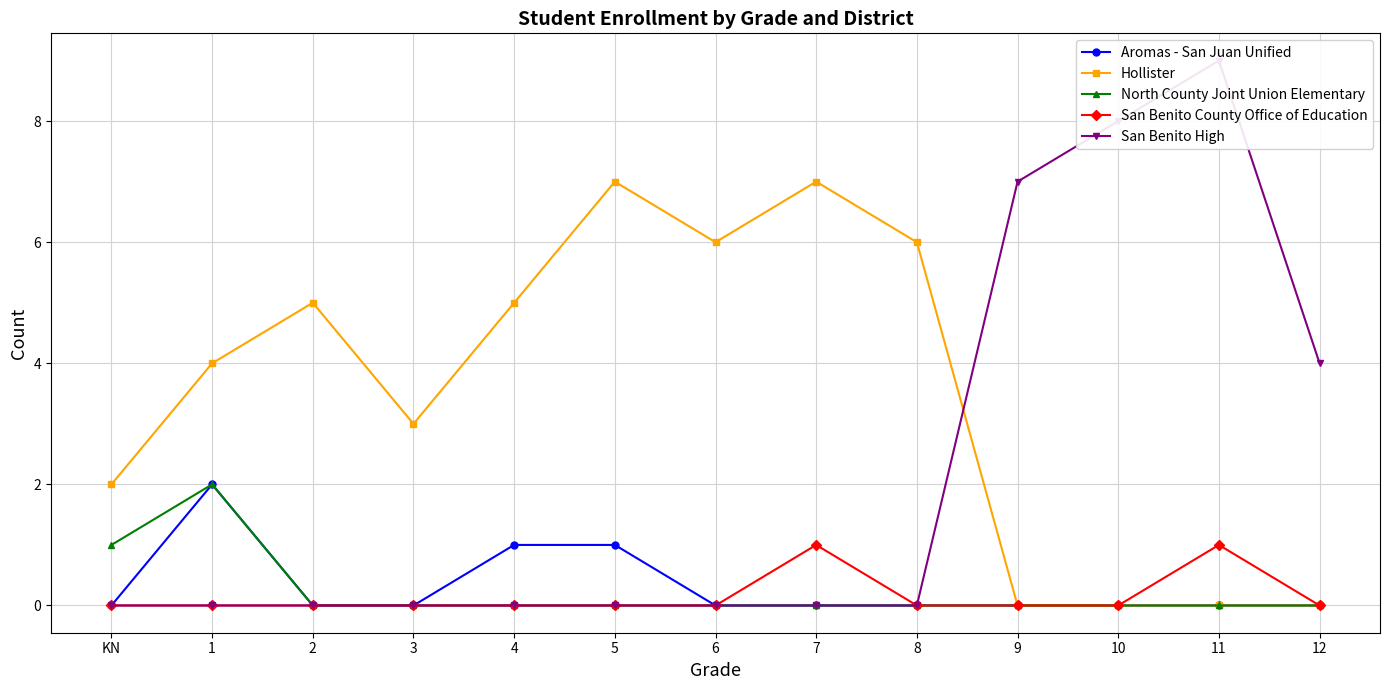

How many positive values does the San Benito High series have?

4